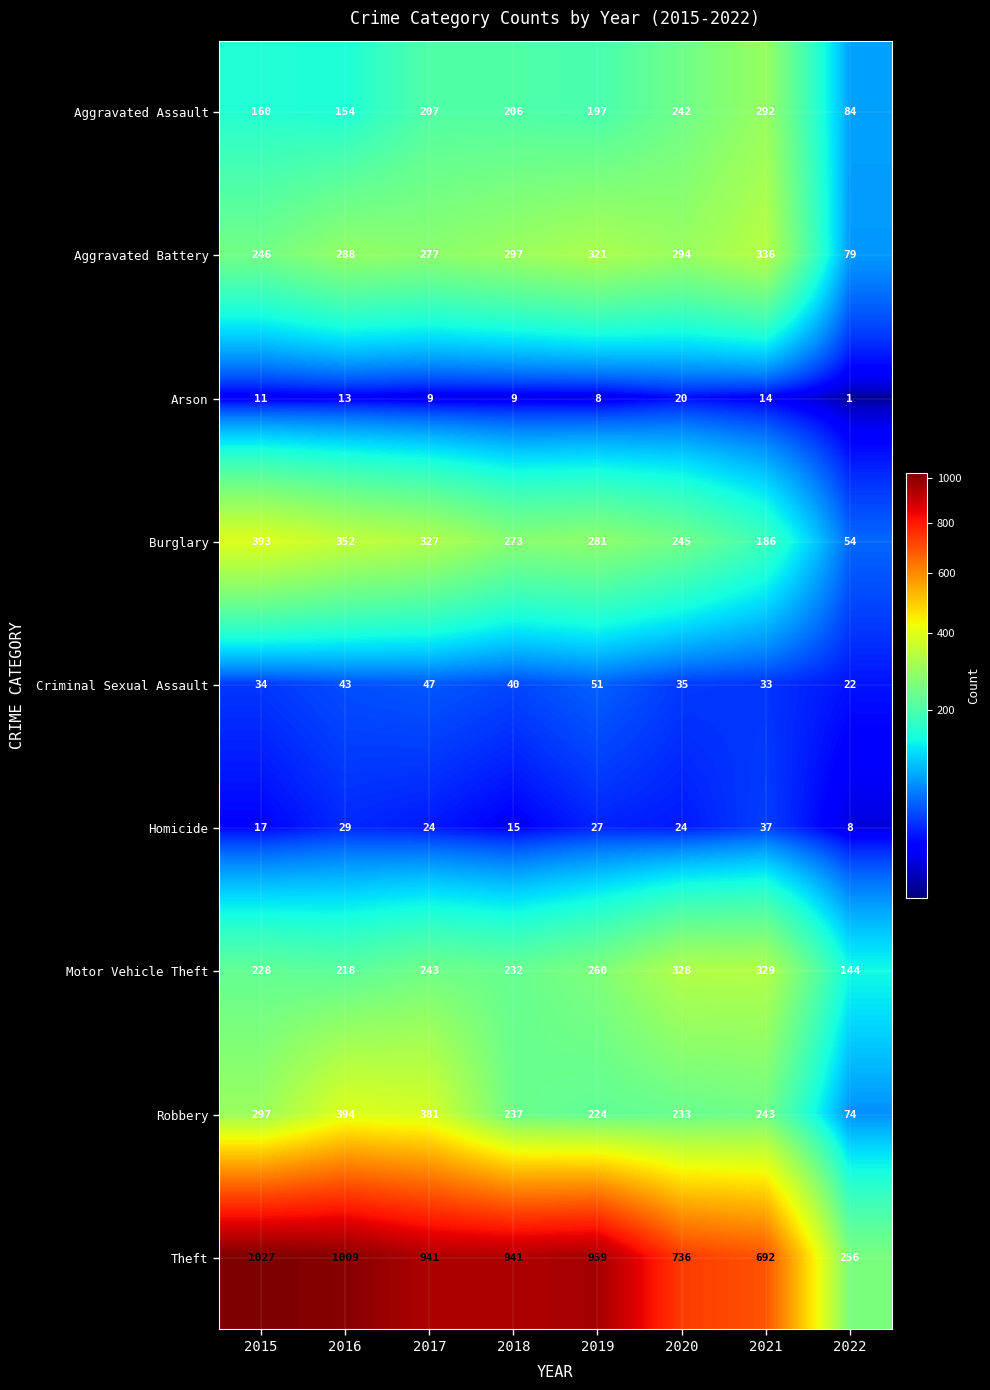

At which category does the chart reach its peak across all series?

2015